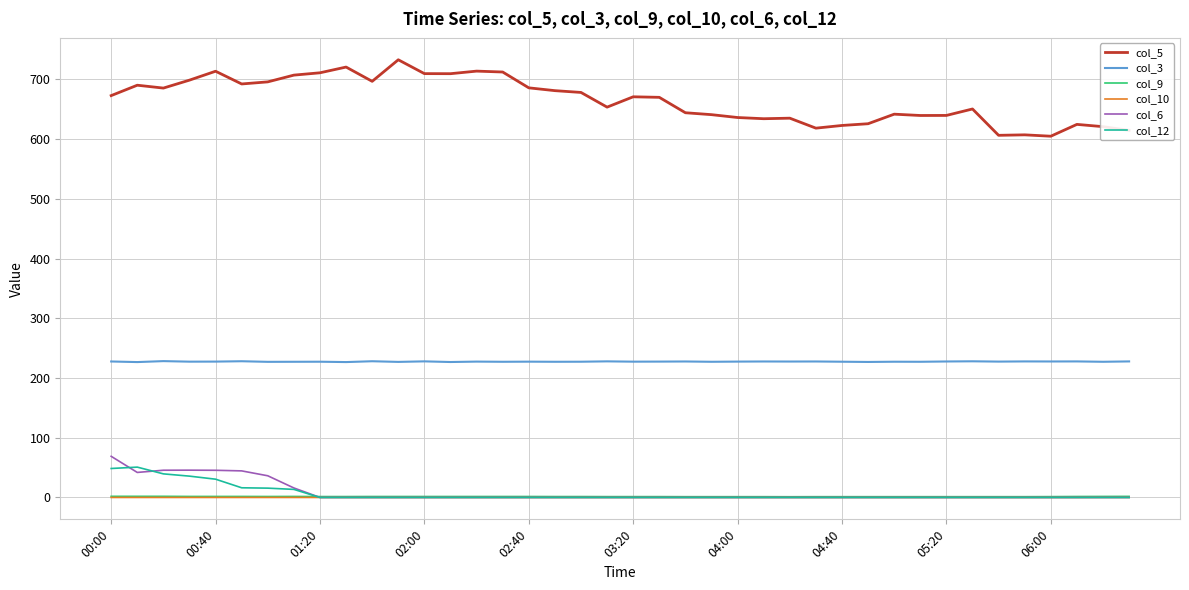

Which series has the largest total across all categories?

col_5